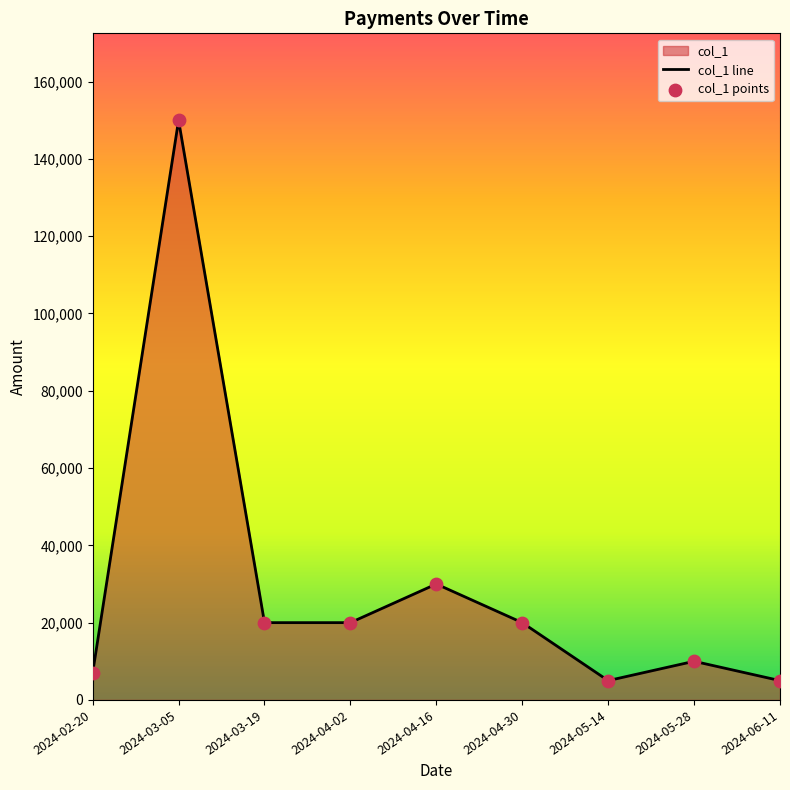

What is the change in value from 2024-03-05 to 2024-03-19?

-130000